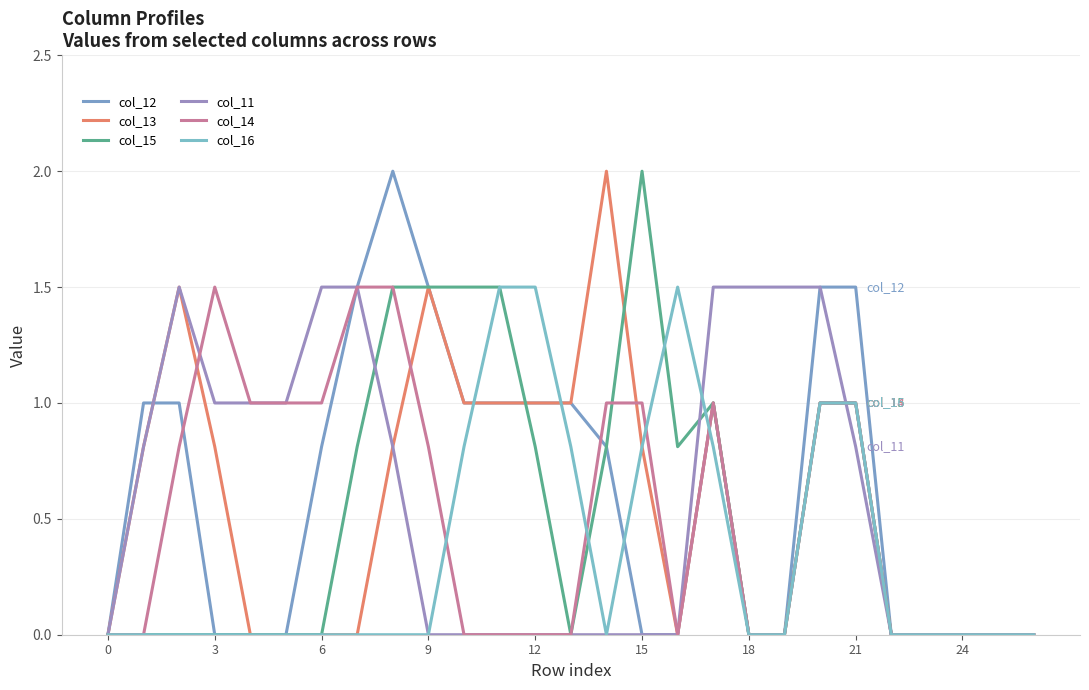

Does the chart have visible grid lines?

Yes